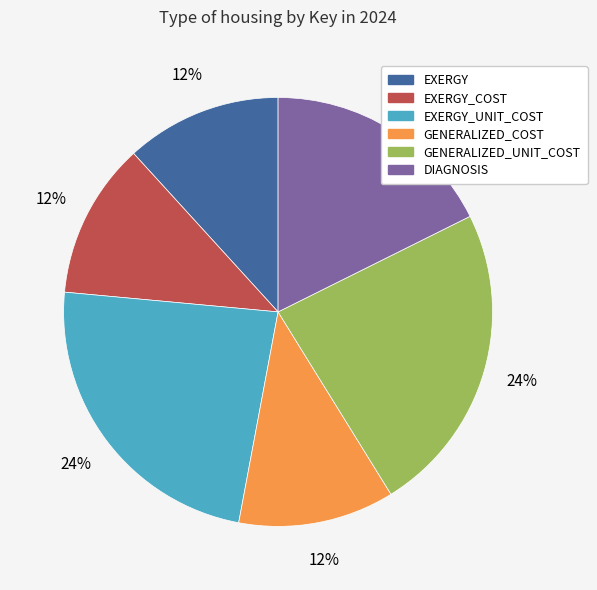

To the nearest percent, what is the difference between the largest and smallest slice percentages?

12%